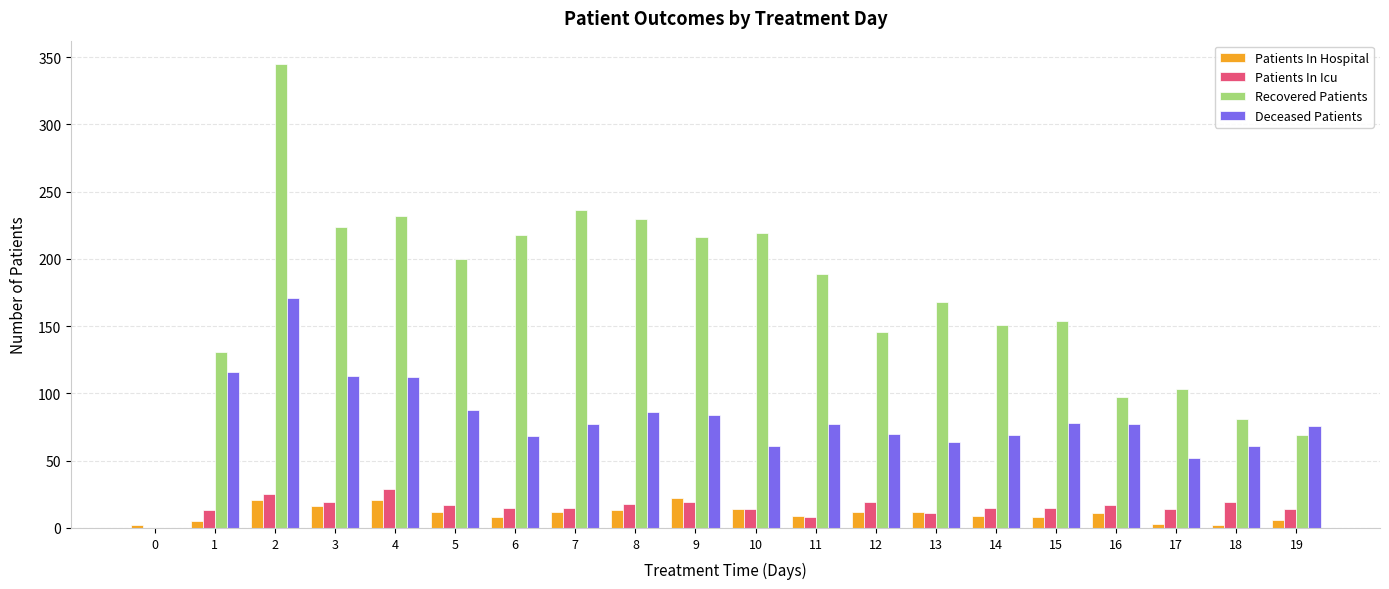

What is the average value of the Recovered Patients series?

170